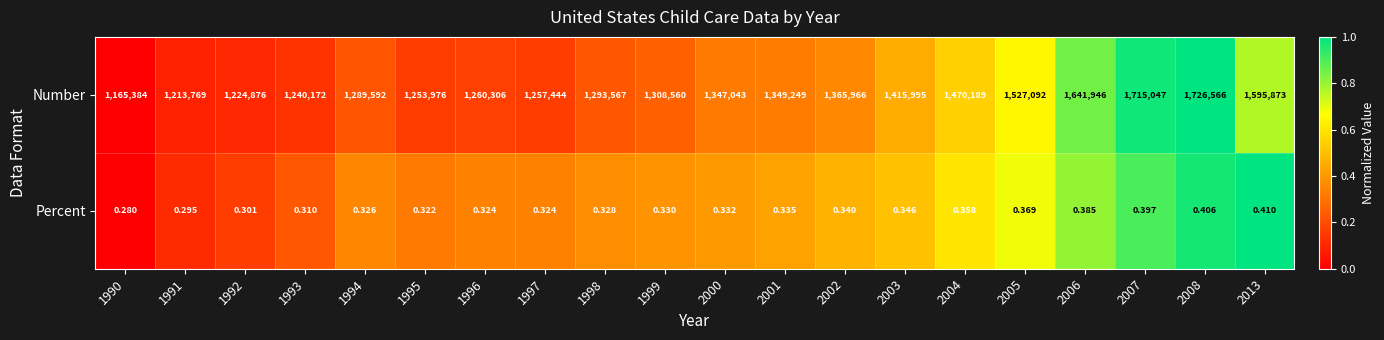

Is the value of Number at 1992 greater than the value of Percent at 2000?

Yes